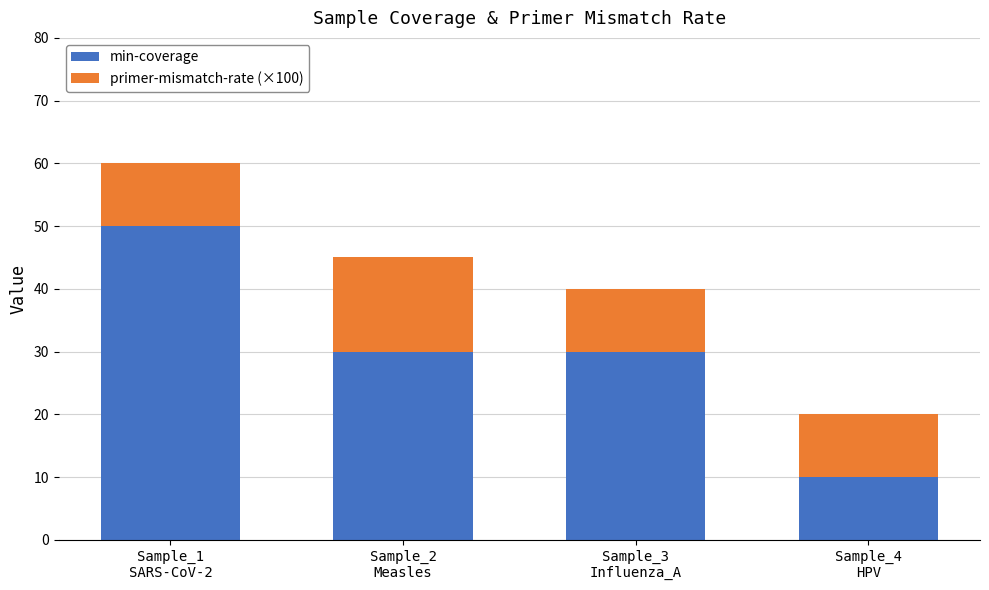

What is the difference between the second highest and minimum values in the min-coverage series?

20